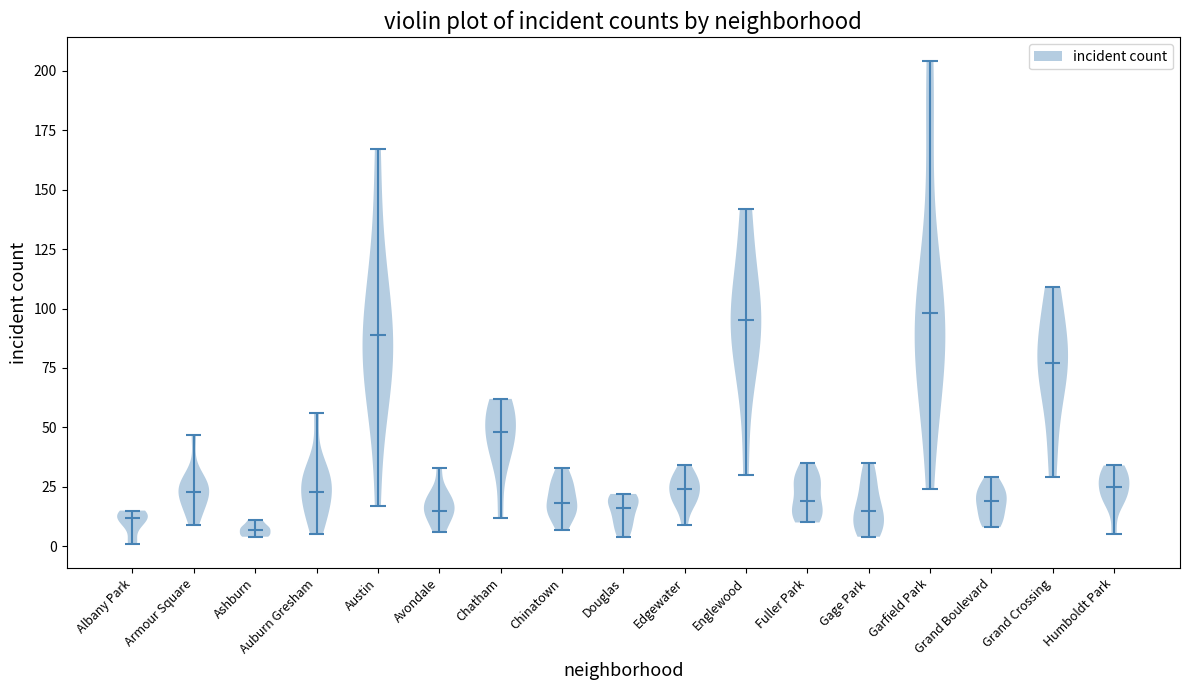

Reading left to right, read every violin against the y-axis: where its median line is, and the lowest and highest points it reaches. The values are not printed on the chart, so give them approximately, as read against the axis.

Albany Park: median line 10, lowest point 0, highest point 15
Armour Square: median line 25, lowest point 10, highest point 45
Ashburn: median line 5, lowest point 5, highest point 10
Auburn Gresham: median line 25, lowest point 5, highest point 55
Austin: median line 90, lowest point 15, highest point 165
Avondale: median line 15, lowest point 5, highest point 35
Chatham: median line 50, lowest point 10, highest point 60
Chinatown: median line 20, lowest point 5, highest point 35
Douglas: median line 15, lowest point 5, highest point 20
Edgewater: median line 25, lowest point 10, highest point 35
Englewood: median line 95, lowest point 30, highest point 140
Fuller Park: median line 20, lowest point 10, highest point 35
Gage Park: median line 15, lowest point 5, highest point 35
Garfield Park: median line 100, lowest point 25, highest point 205
Grand Boulevard: median line 20, lowest point 10, highest point 30
Grand Crossing: median line 75, lowest point 30, highest point 110
Humboldt Park: median line 25, lowest point 5, highest point 35